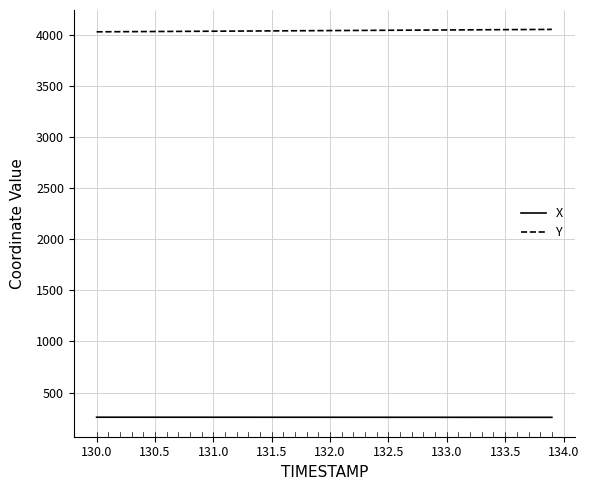

Which series has the largest total across all categories?

Y